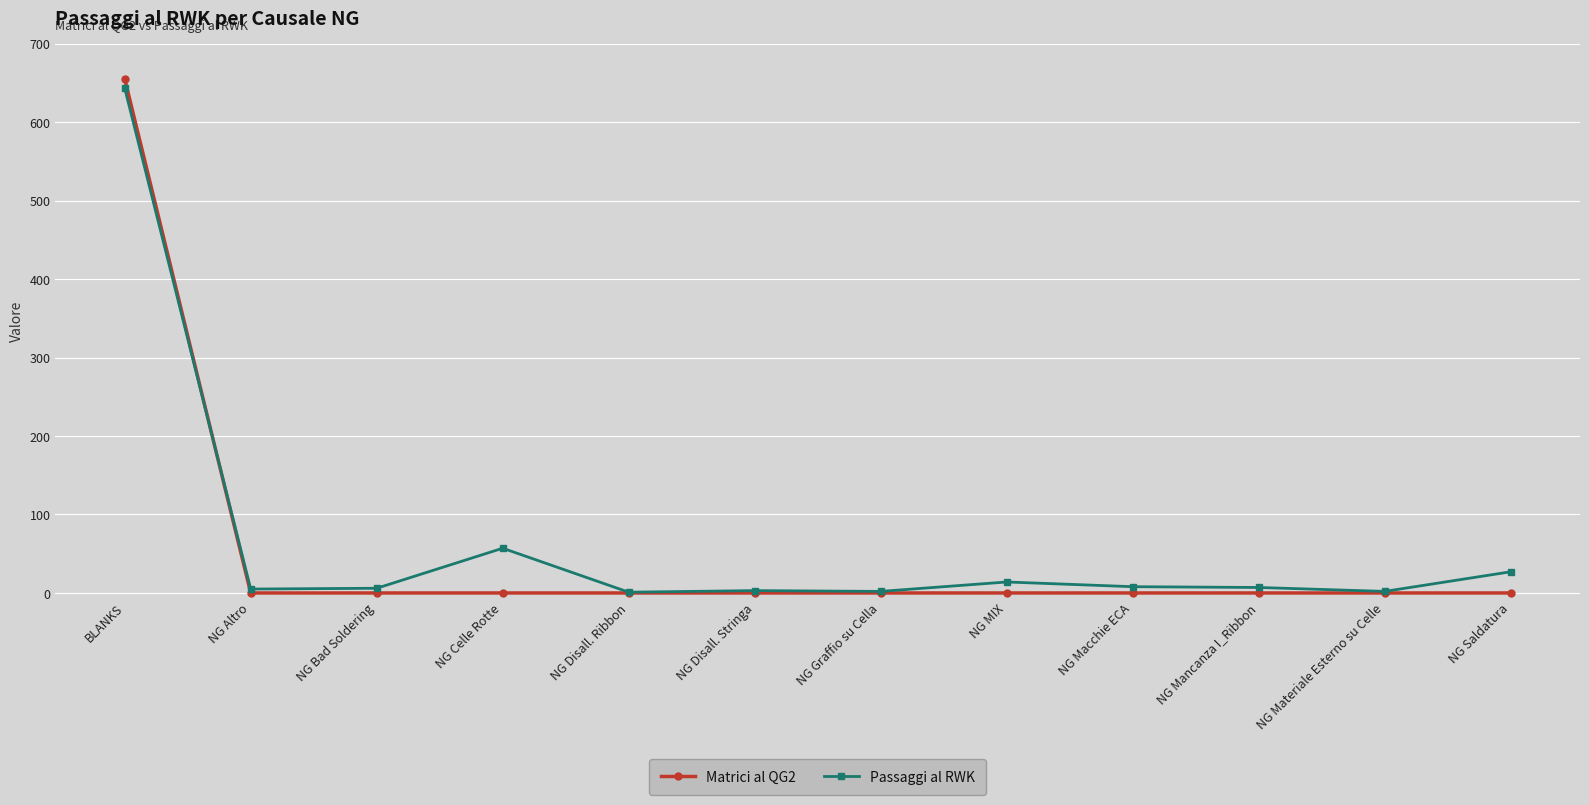

Which series has the largest total across all categories?

Passaggi al RWK